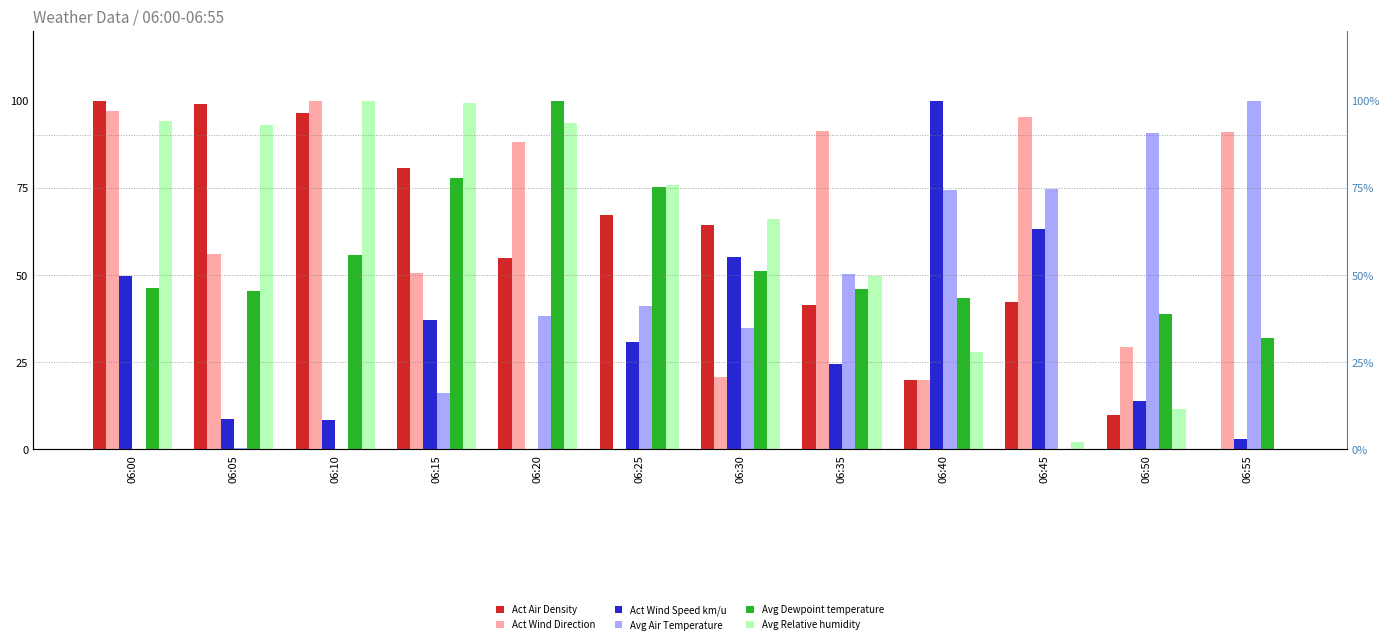

Is it true that Avg Air Temperature equals 12.5 at 06:20?

False